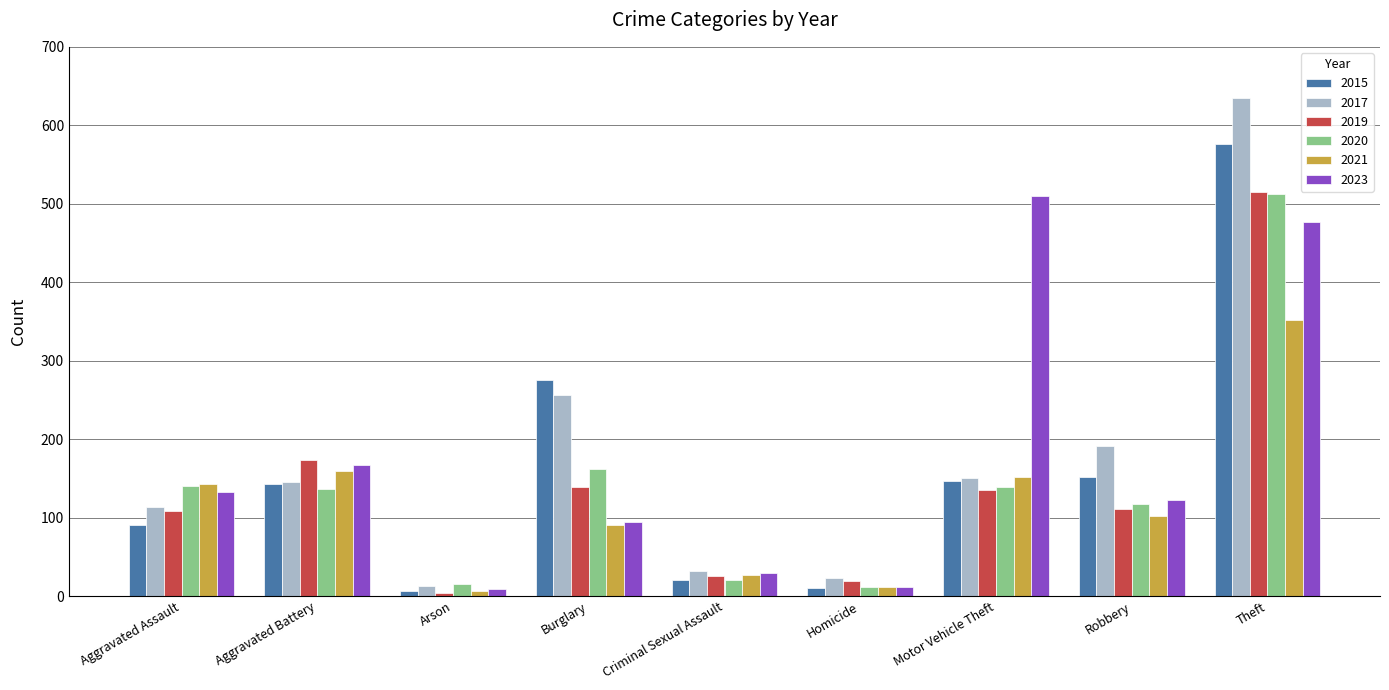

The value of 2023 at Robbery is 122. True or false?

True